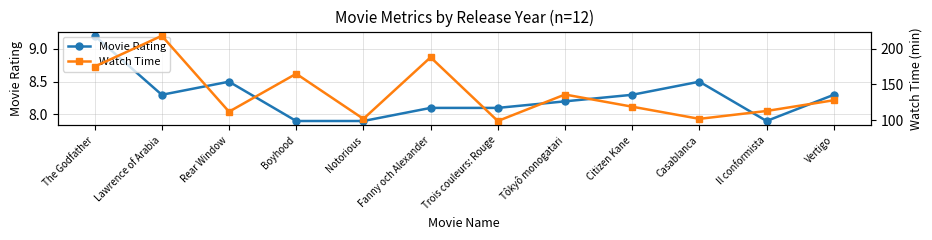

Between Il conformista and Boyhood, which is larger?

Il conformista